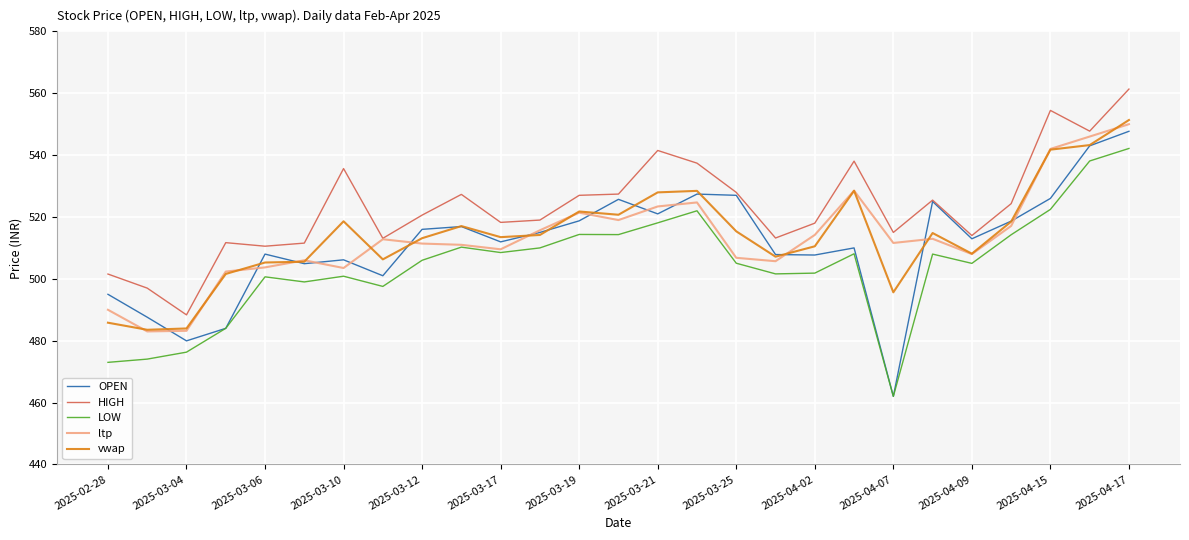

Which series has the widest spread of values?

OPEN